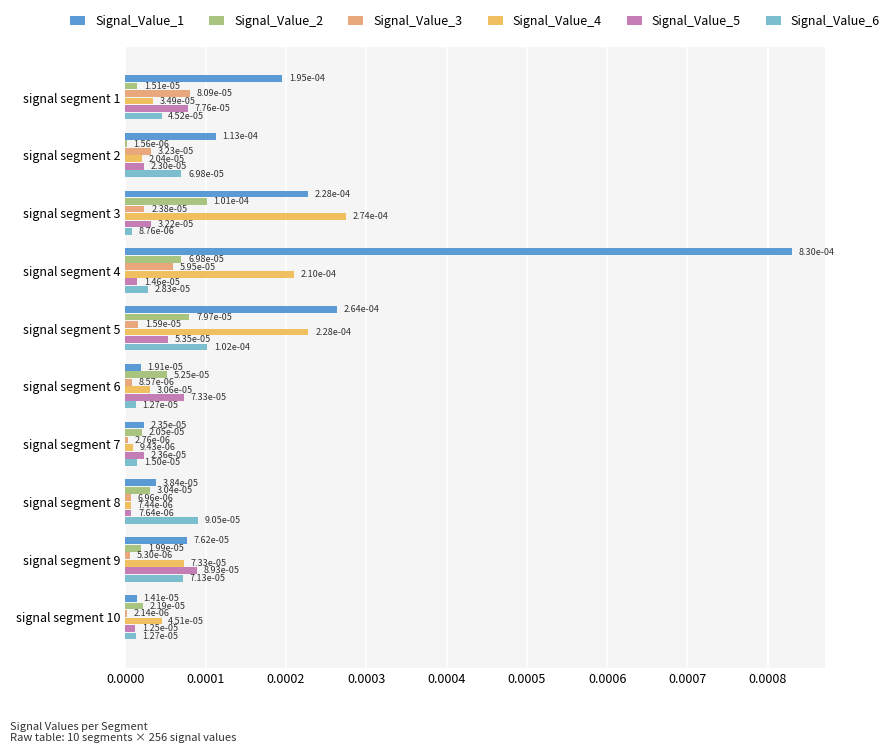

How many distinct data groups are displayed?

6